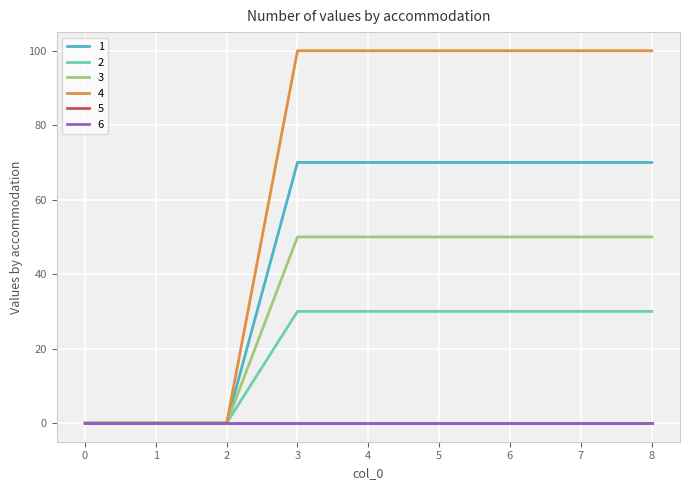

Between 7 and 0, which is larger?

7